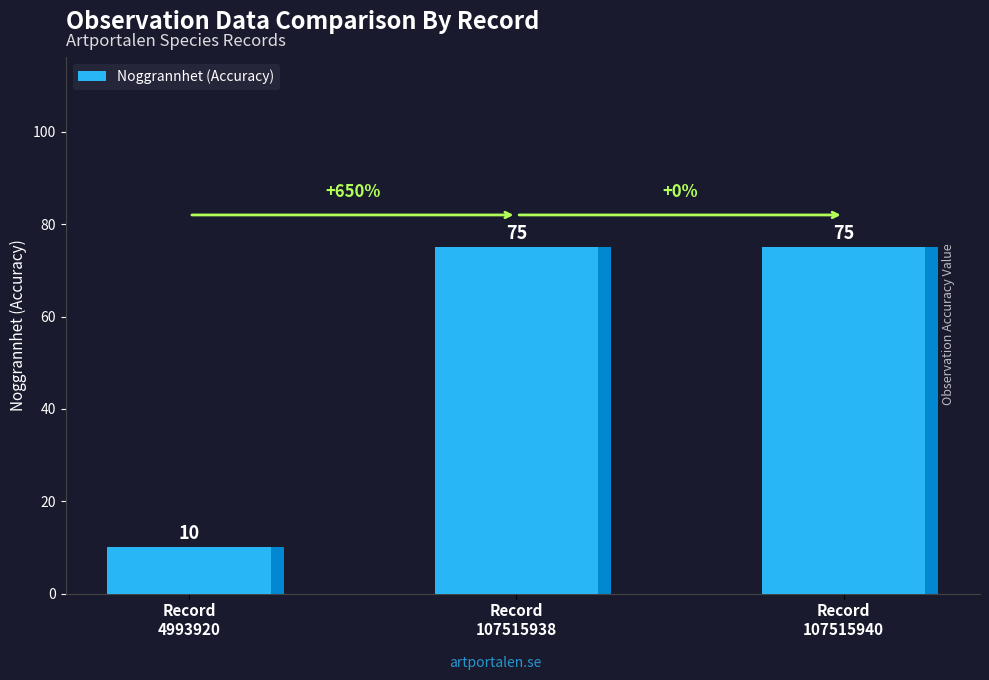

True or false: the data shows 75 at Record
107515938.

True